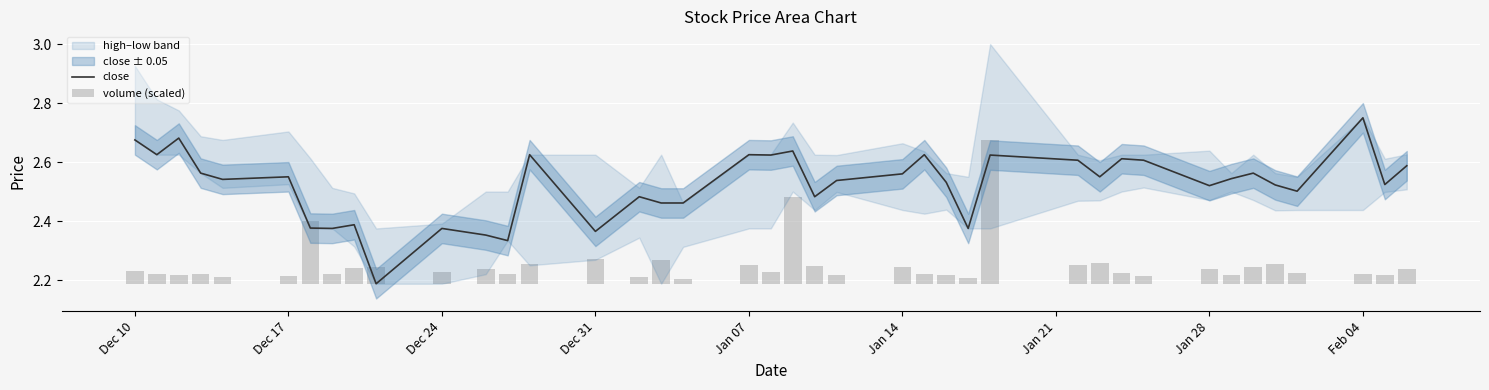

Which category has the highest value in the close series?

Feb 04